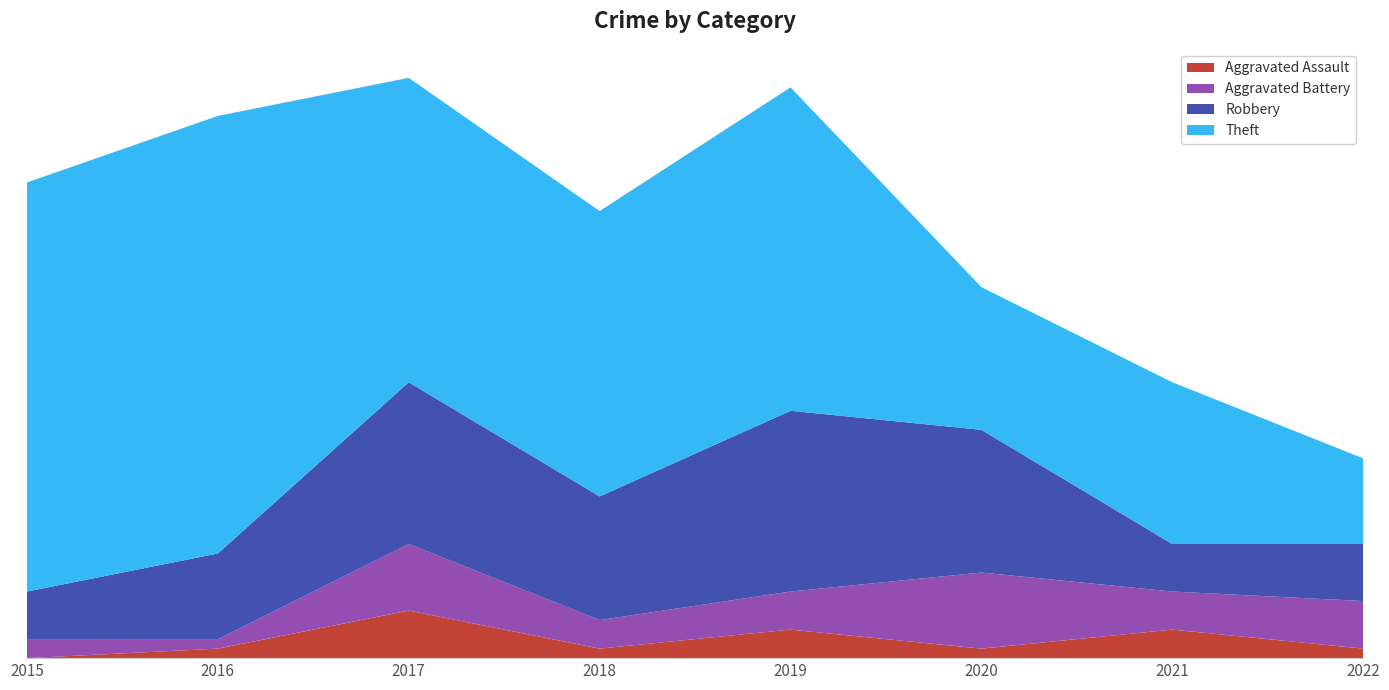

Reading left to right, what are all the values shown in this chart?

Aggravated Assault: 0	1	5	1	3	1	3	1
Aggravated Battery: 2	1	7	3	4	8	4	5
Robbery: 5	9	17	13	19	15	5	6
Theft: 43	46	32	30	34	15	17	9